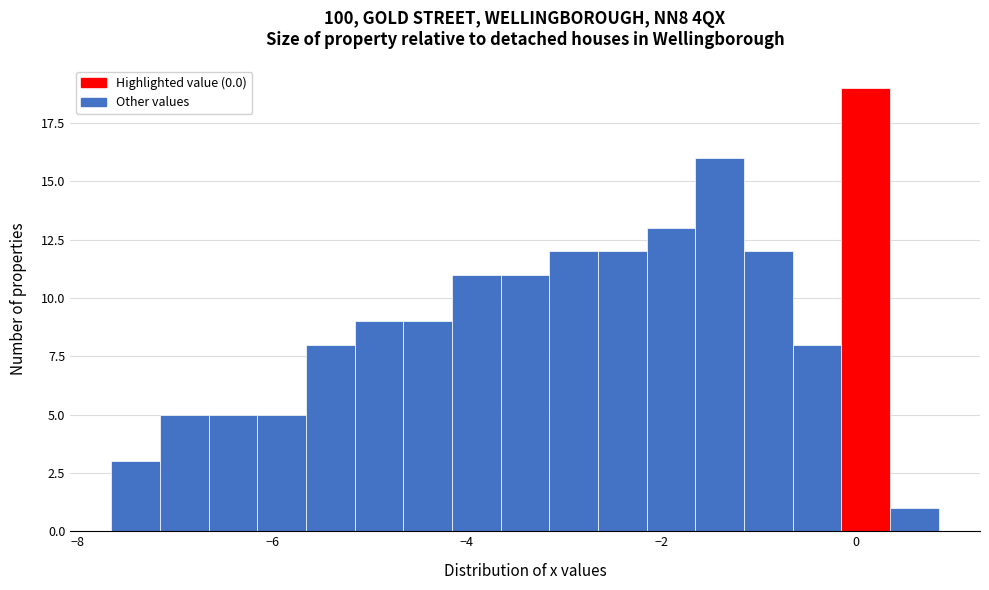

Read against the x-axis, roughly where is the centre of the tallest bar?

0.2